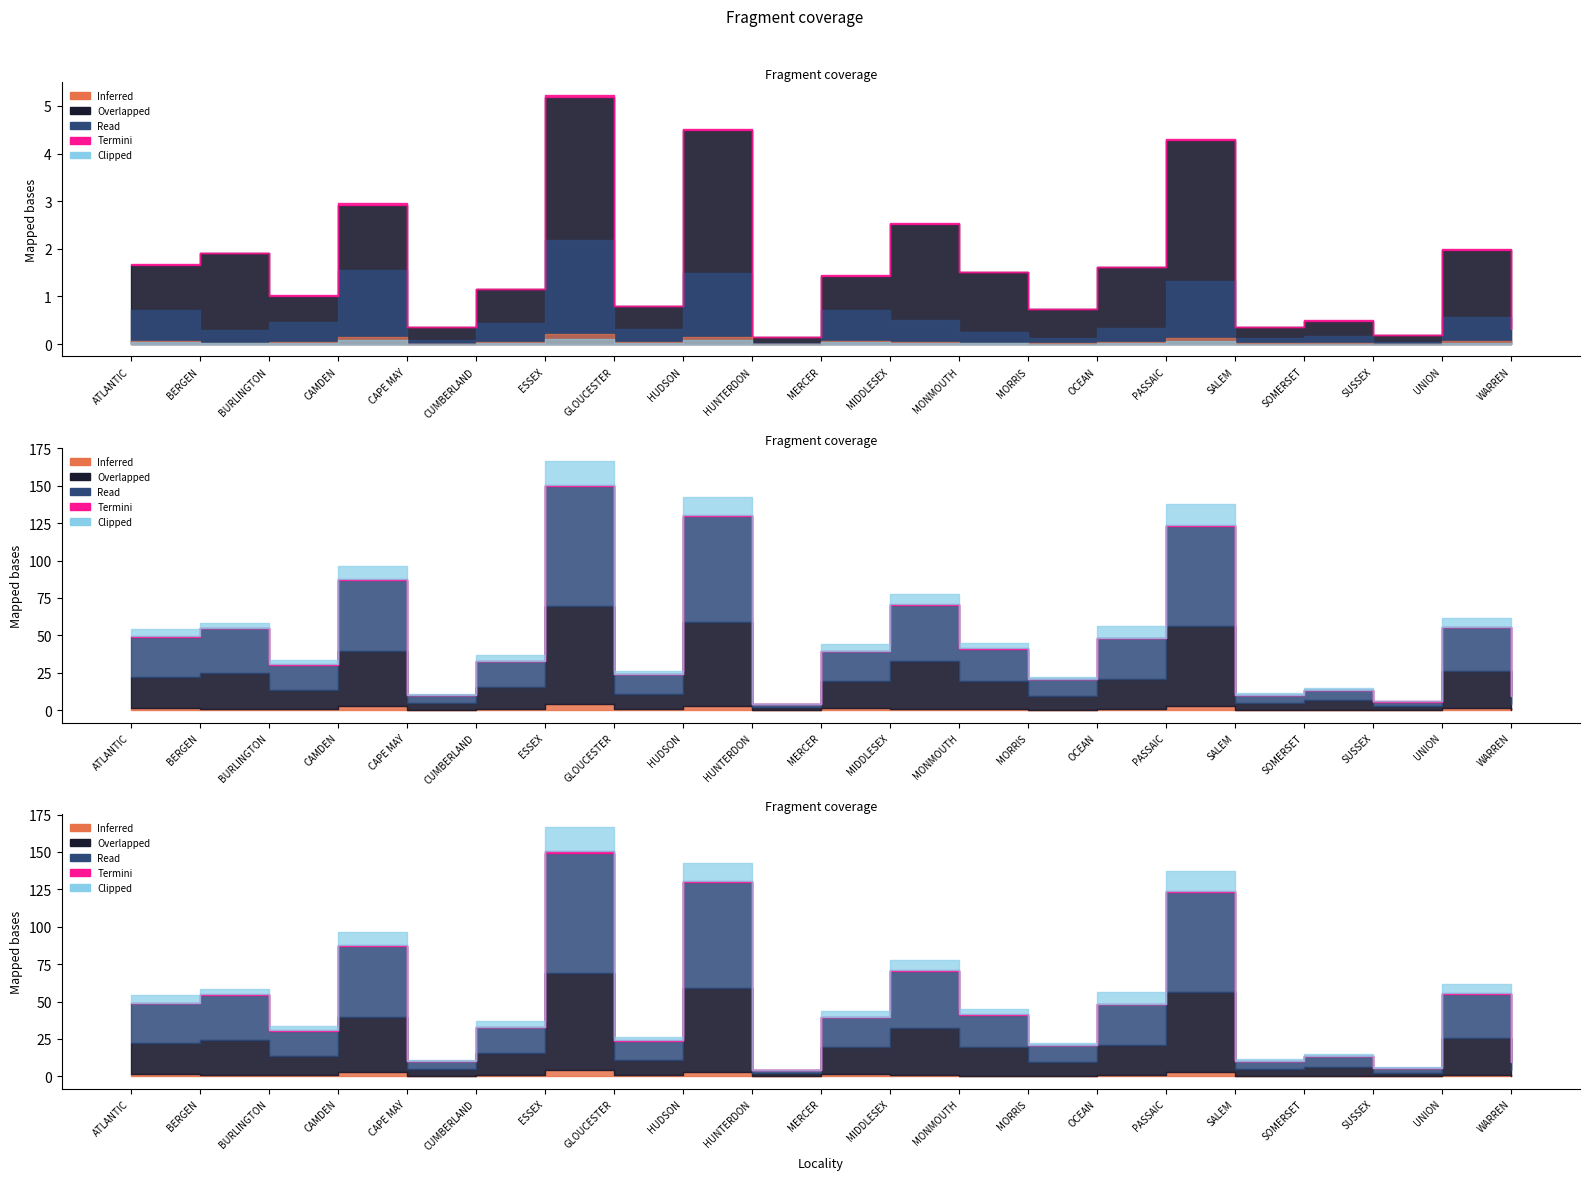

What is the label of the 20th point from the left?

UNION